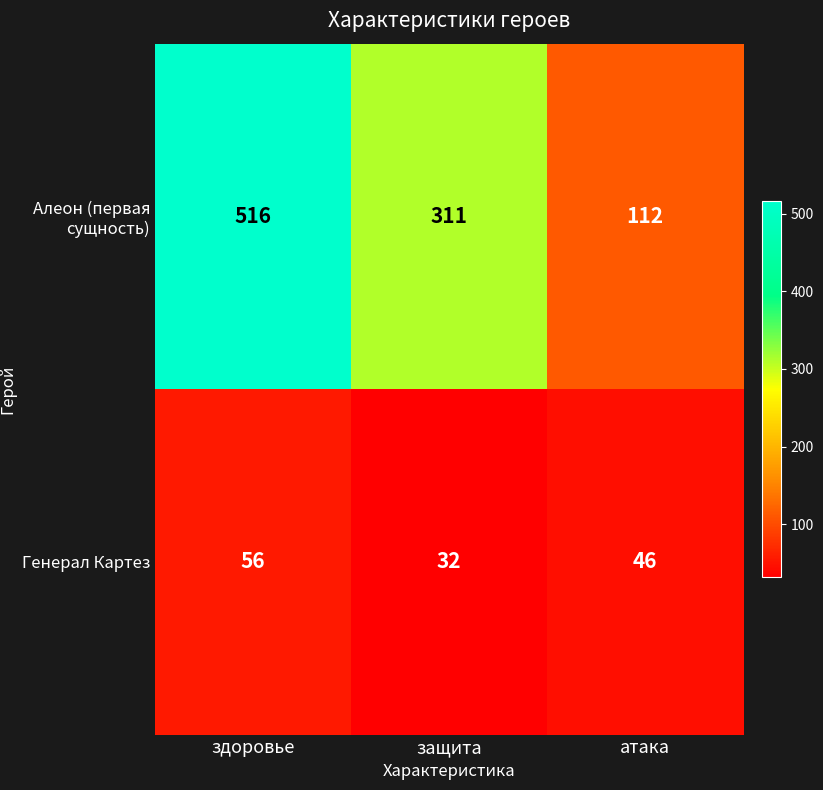

What is the greatest value displayed?

516